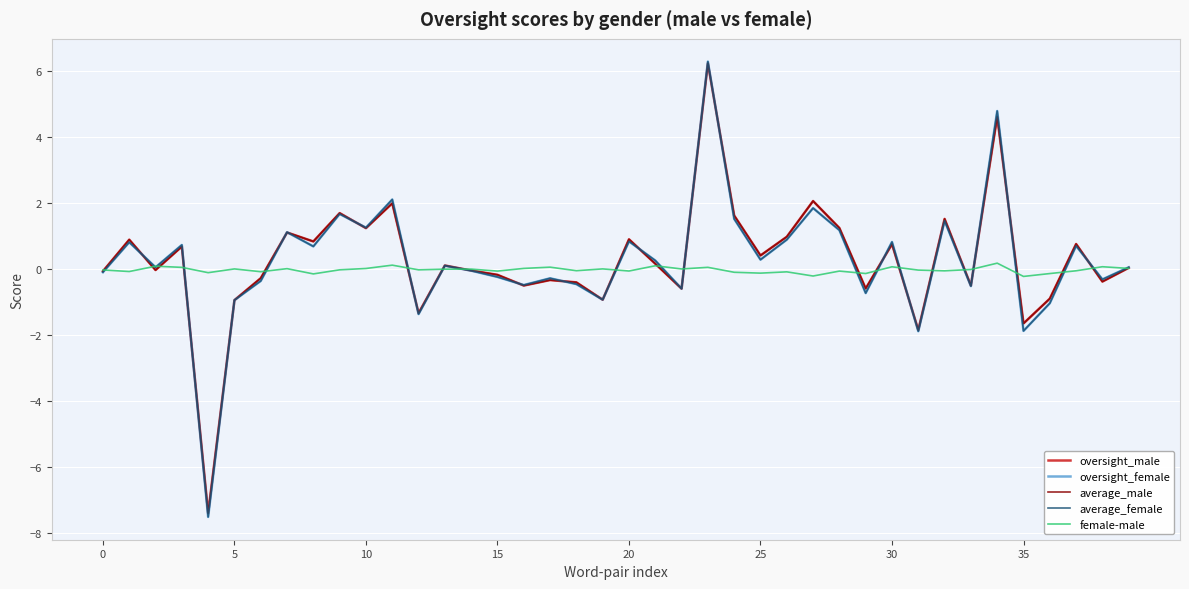

What is the greatest value displayed?

6.3